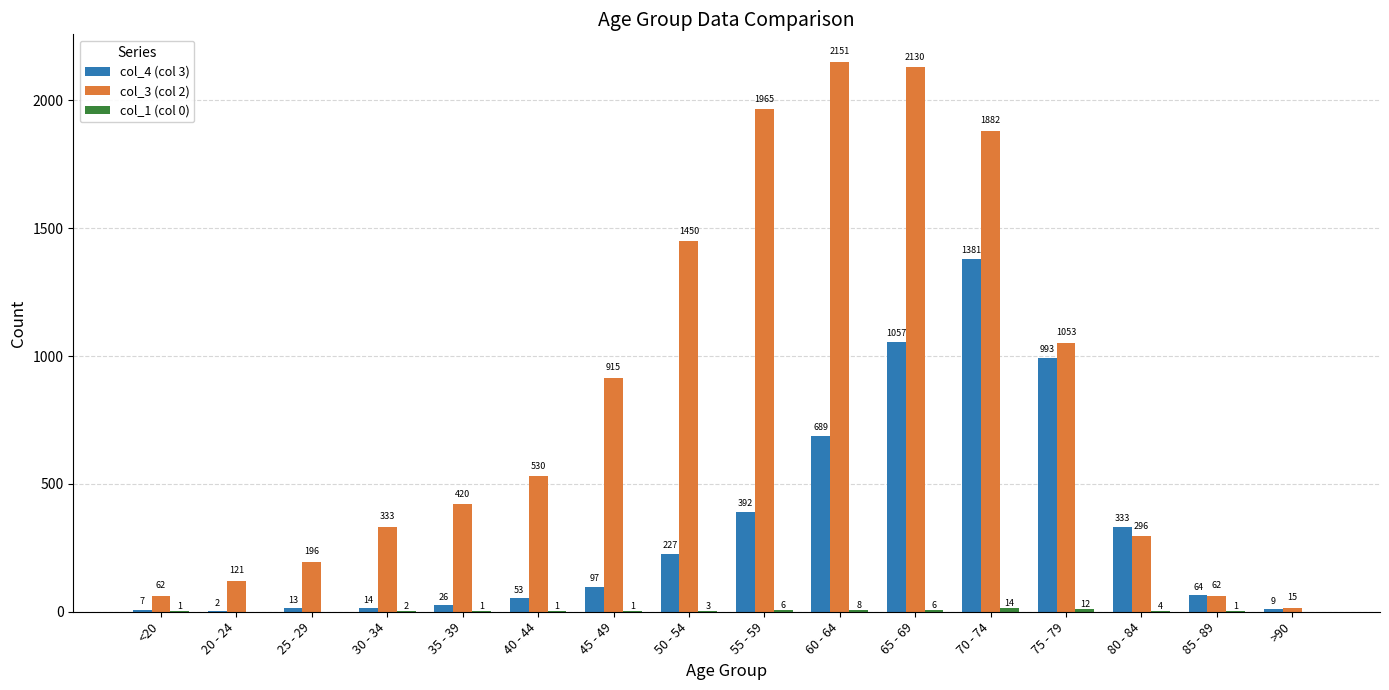

Which category has the highest value across all series?

60 - 64